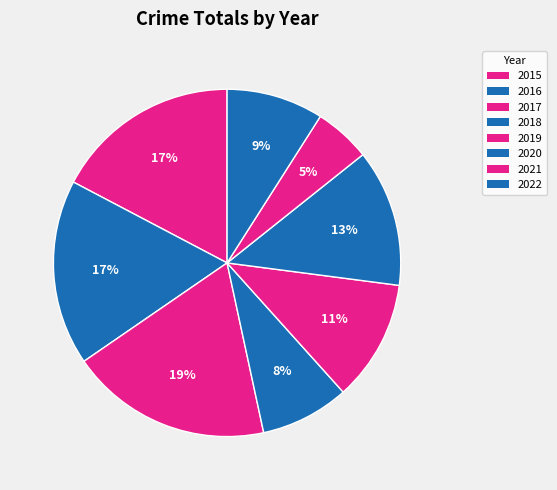

To the nearest percent, what is the difference between the largest and smallest slice percentages?

14%